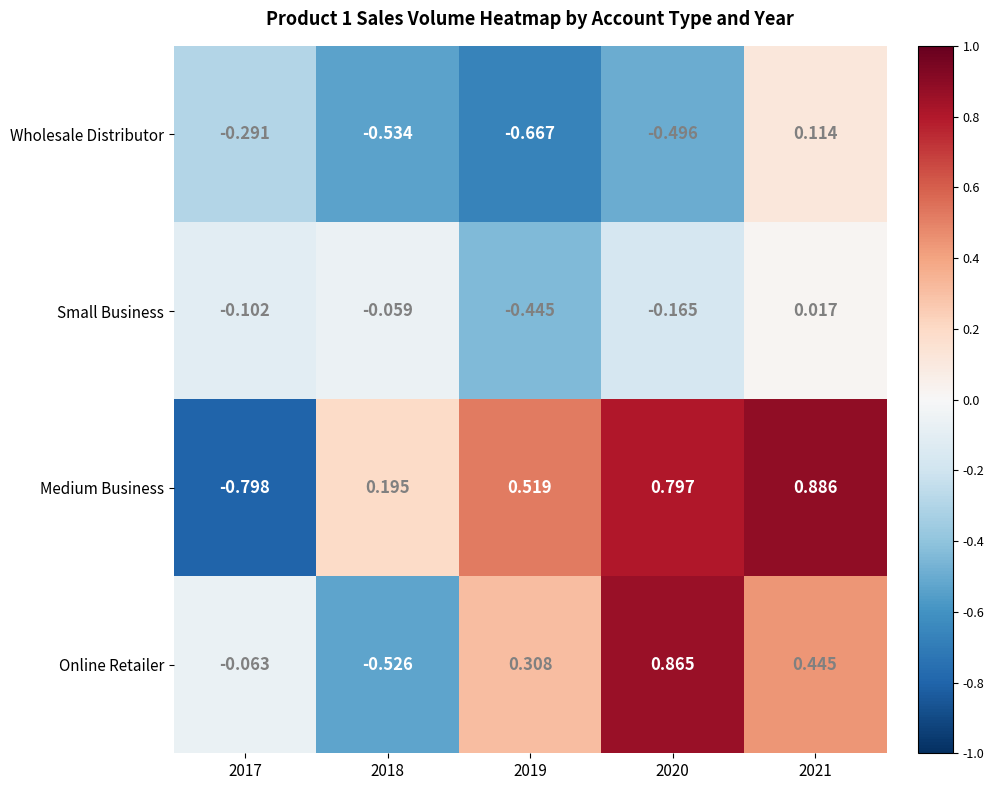

Is the value of Online Retailer at 2018 greater than the value of Small Business at 2020?

No